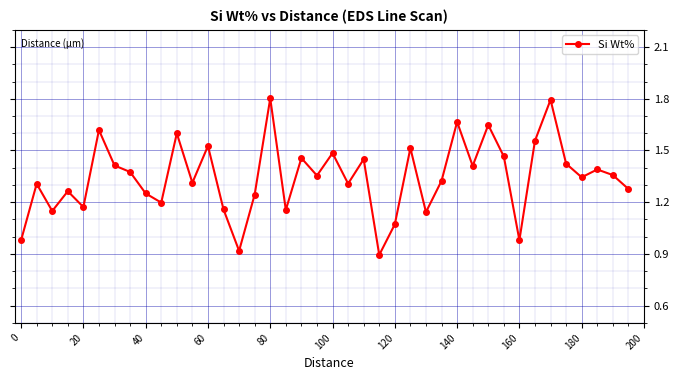

How many points are higher than both their immediate neighbors (excluding endpoints)?

14